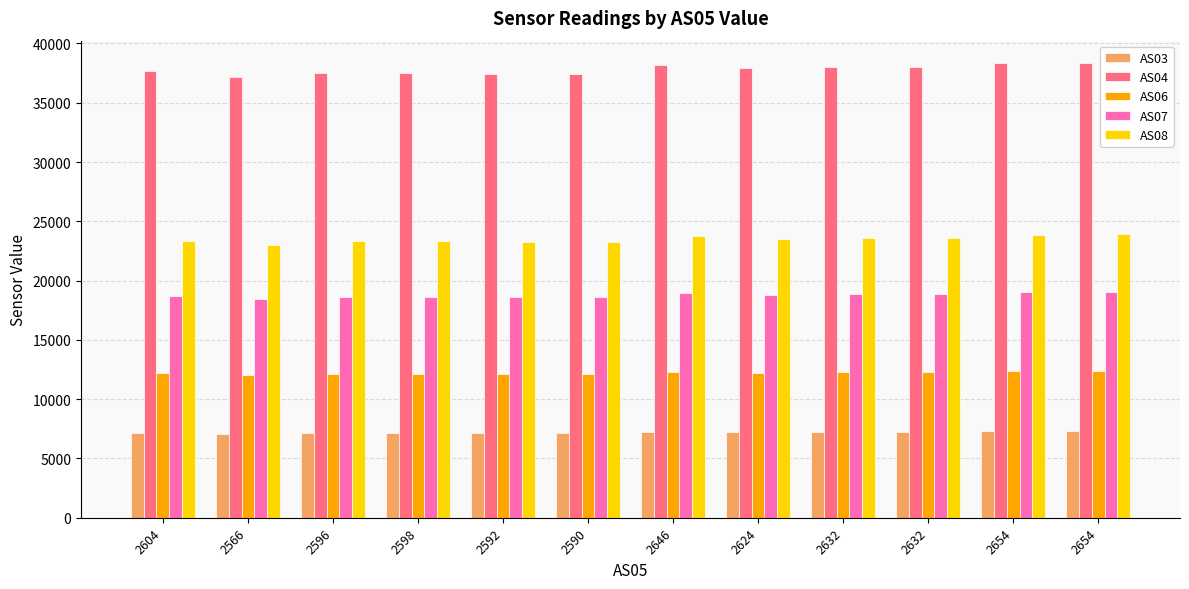

What is the maximum value for AS03?

7295